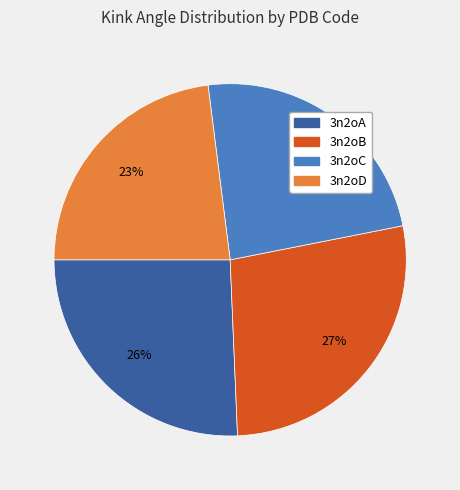

Does 3n2oB represent more than half of the total?

No